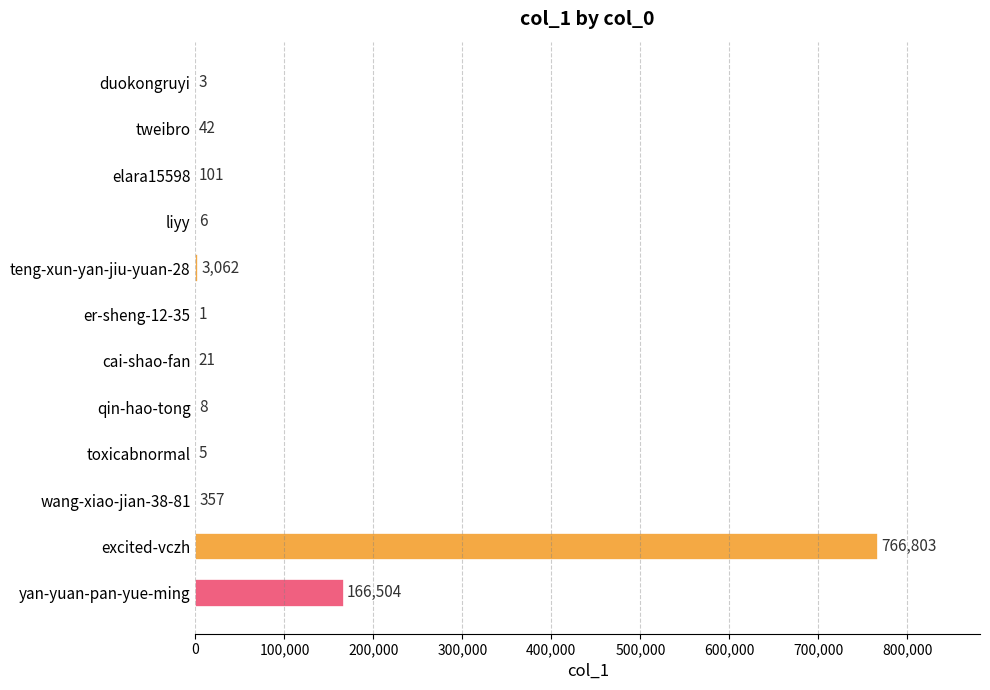

True or false: the data shows 5 at toxicabnormal.

True